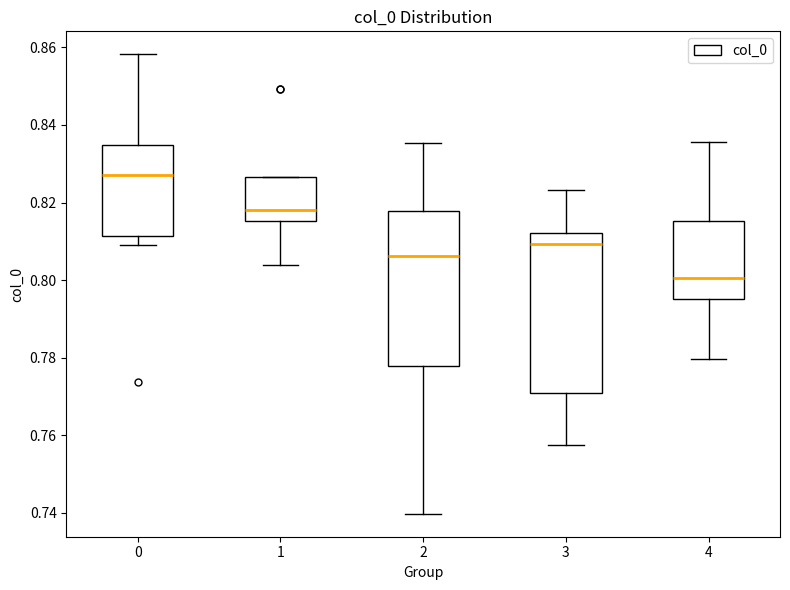

Reading left to right, read every box against the y-axis: the position of its median line, the range the box covers, and the ends of its whiskers. The values are not printed on the chart, so give them approximately, as read against the axis.

0: median 0.828, box 0.812 to 0.834, whiskers 0.810 to 0.858
1: median 0.818, box 0.816 to 0.826, whiskers 0.804 to 0.826
2: median 0.806, box 0.778 to 0.818, whiskers 0.740 to 0.836
3: median 0.810, box 0.770 to 0.812, whiskers 0.758 to 0.824
4: median 0.800, box 0.796 to 0.816, whiskers 0.780 to 0.836